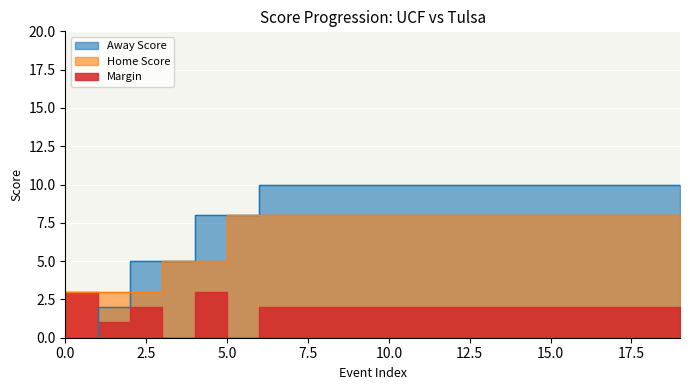

Where do Away Score and Margin first cross each other?

0 and 1